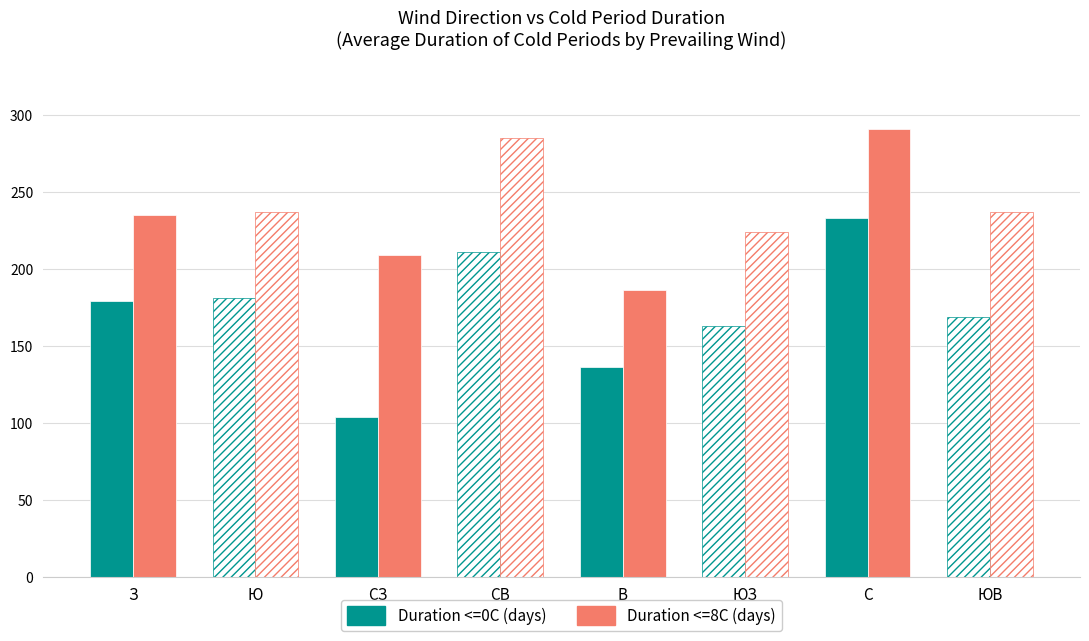

What position from the right is СВ?

5